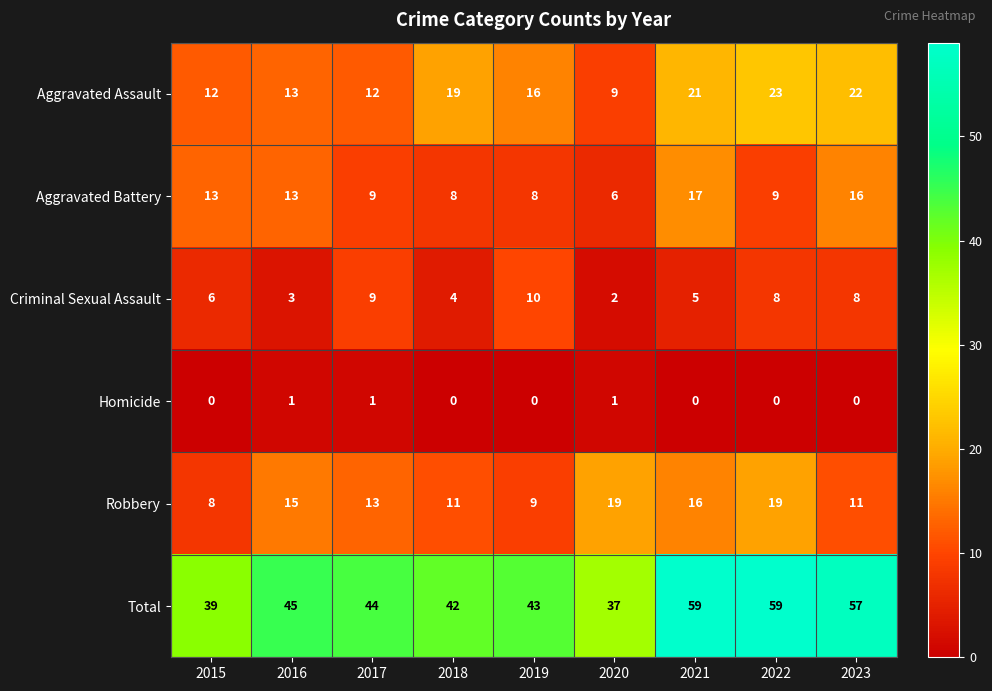

At which label does Aggravated Assault first exceed 16?

2018